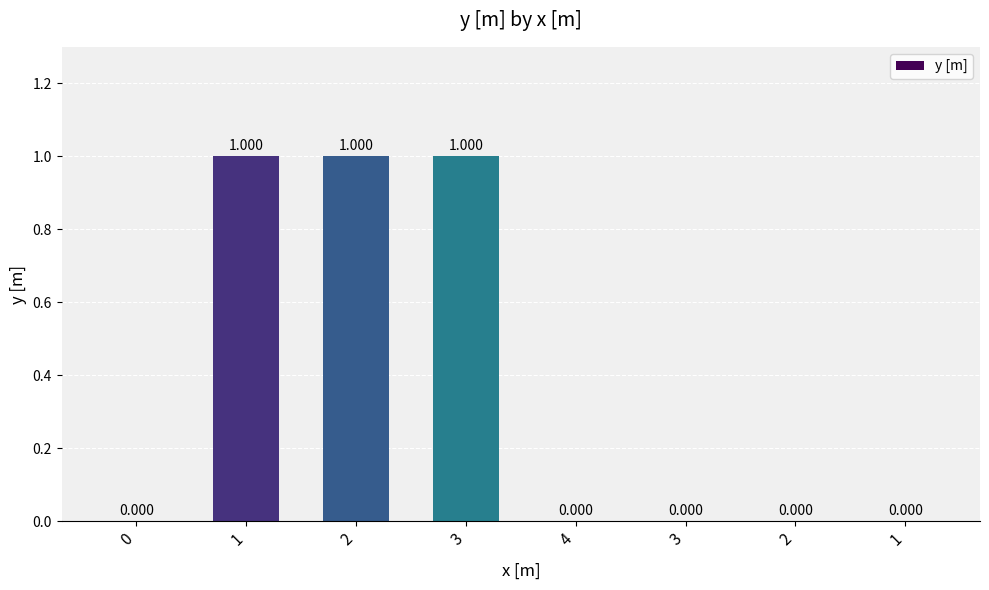

Are the bars horizontal?

No